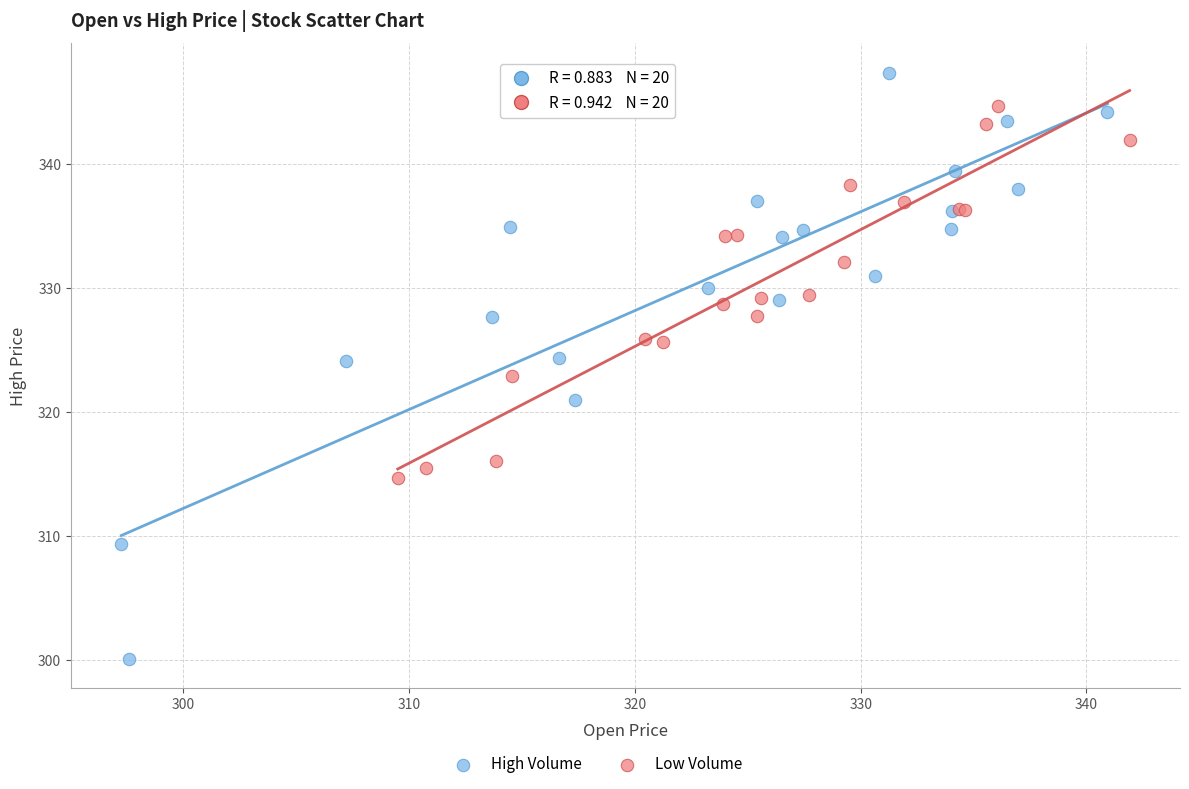

Which series contains the lowest Y value?

High Volume